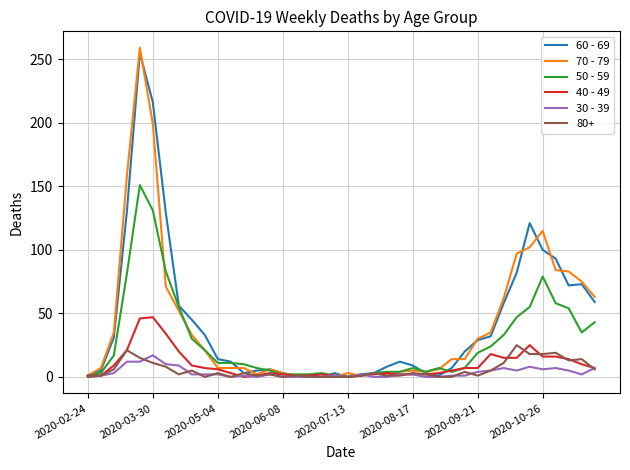

Which series has the largest range (max minus min)?

70 - 79